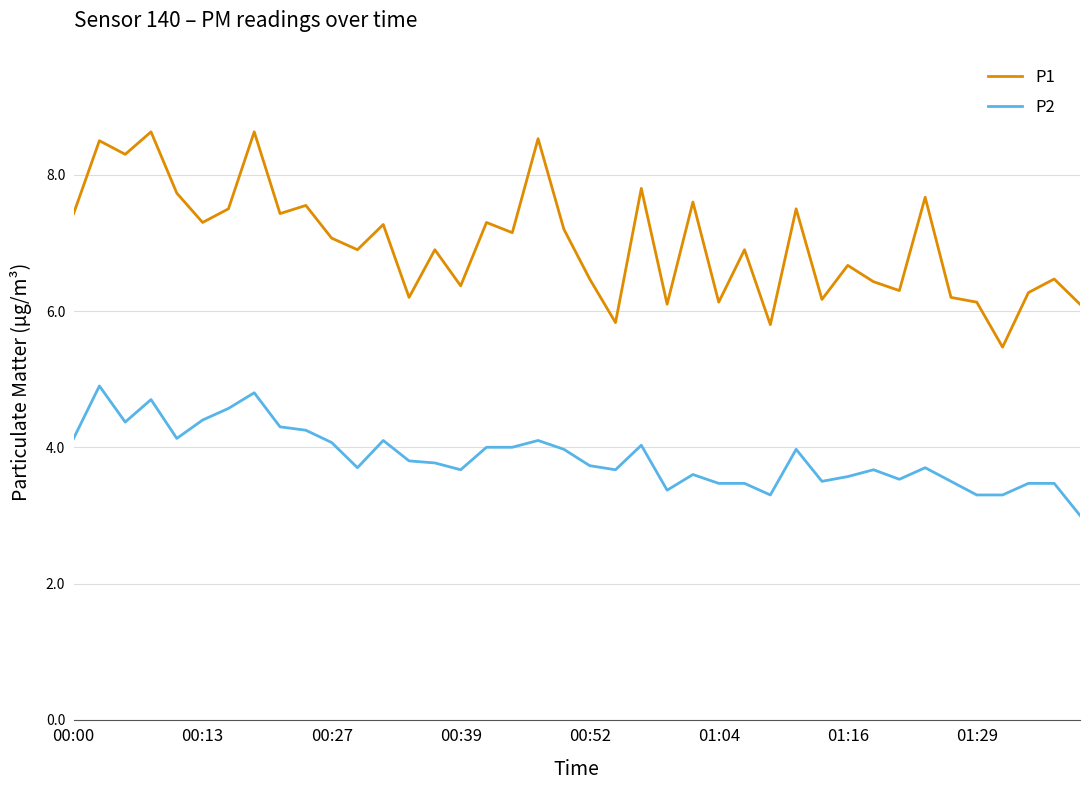

Rank the series by their average value, from highest to lowest.

P1, P2